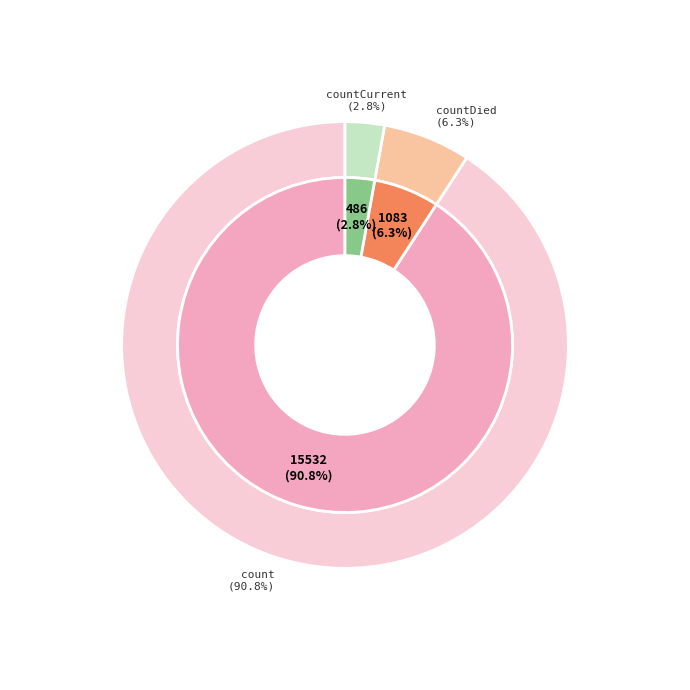

How many segments does this pie chart have?

3